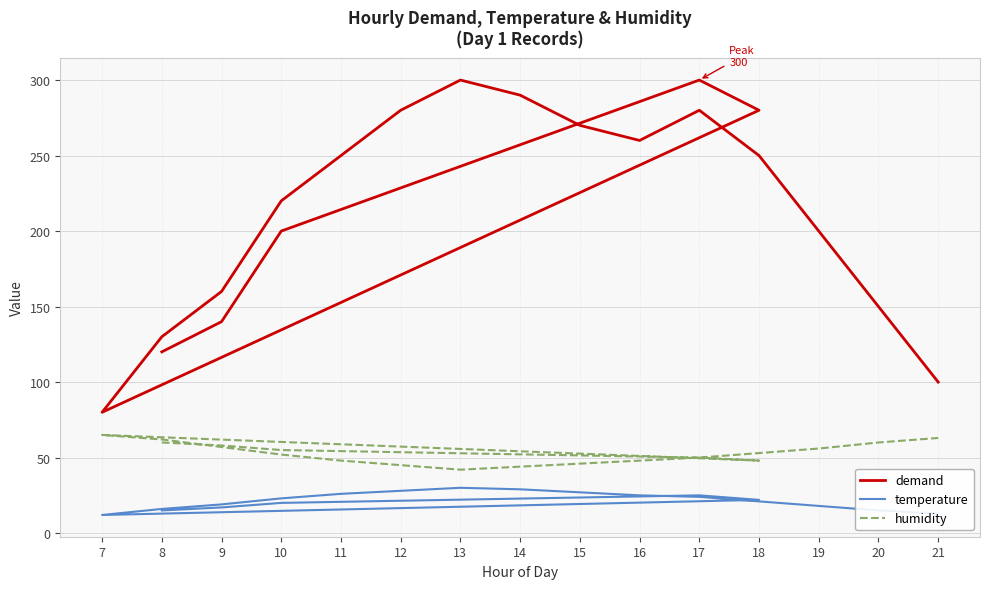

At how many categories does at least one series exceed 95?

19